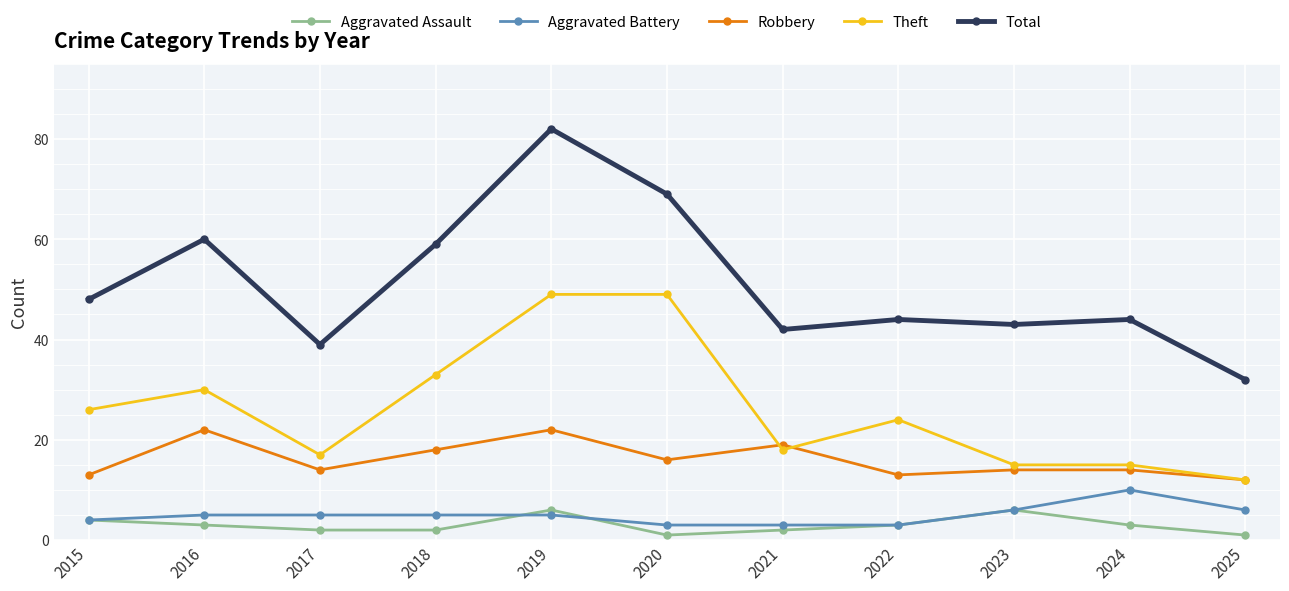

Is the value of Robbery at 2023 greater than the value of Aggravated Battery at 2018?

Yes